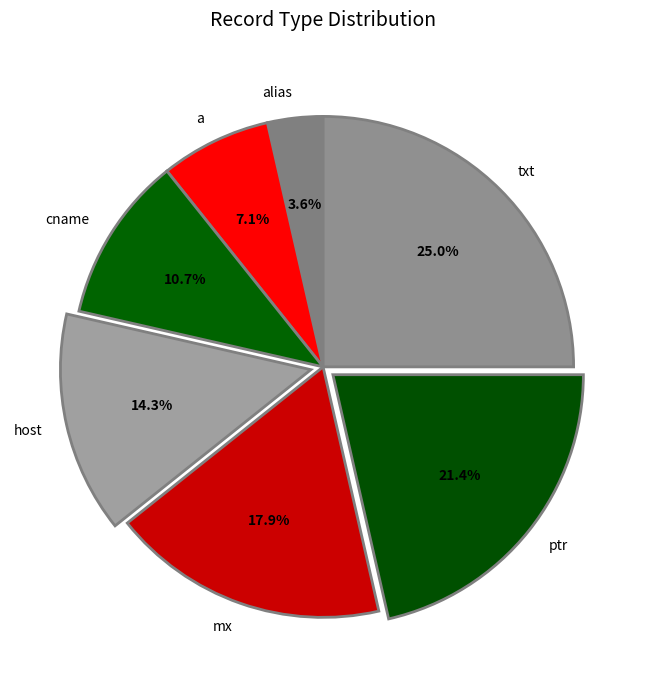

Is there any slice that represents more than half of the pie?

No